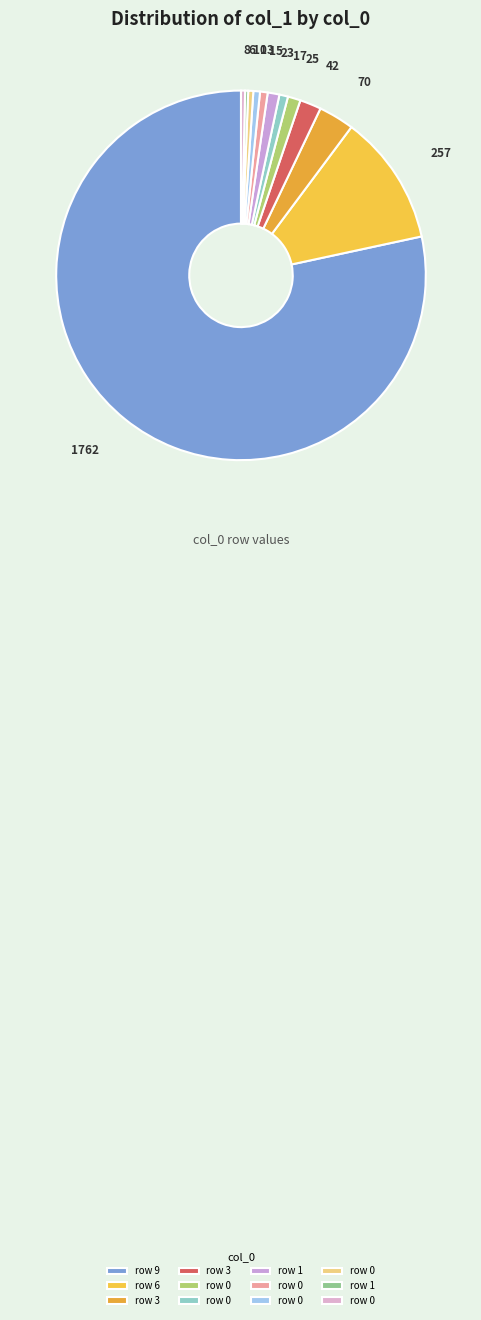

Which category has the biggest portion of the pie?

9